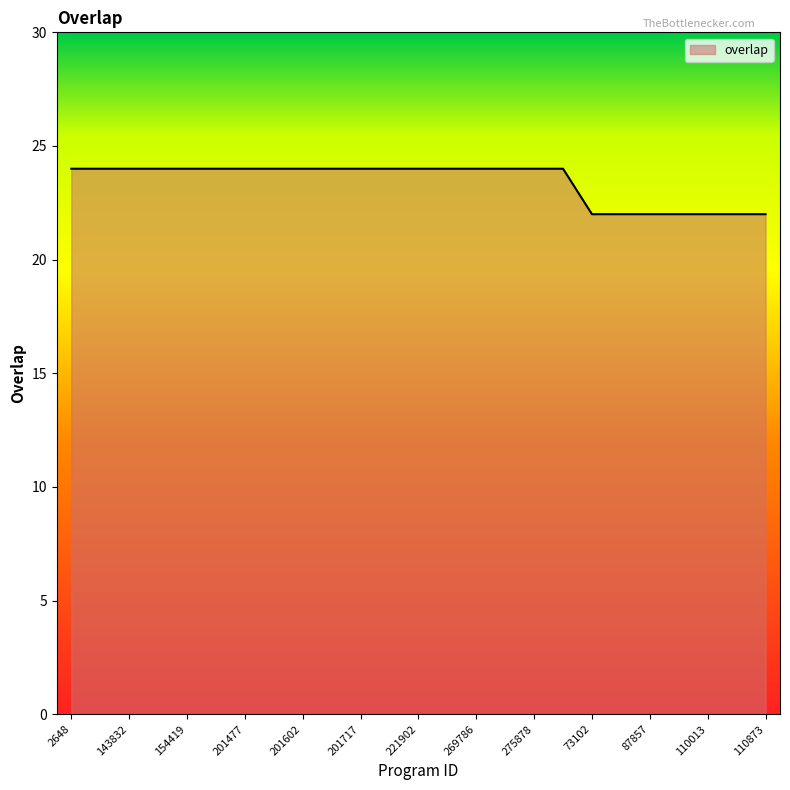

What is the difference between the maximum and second lowest values?

2